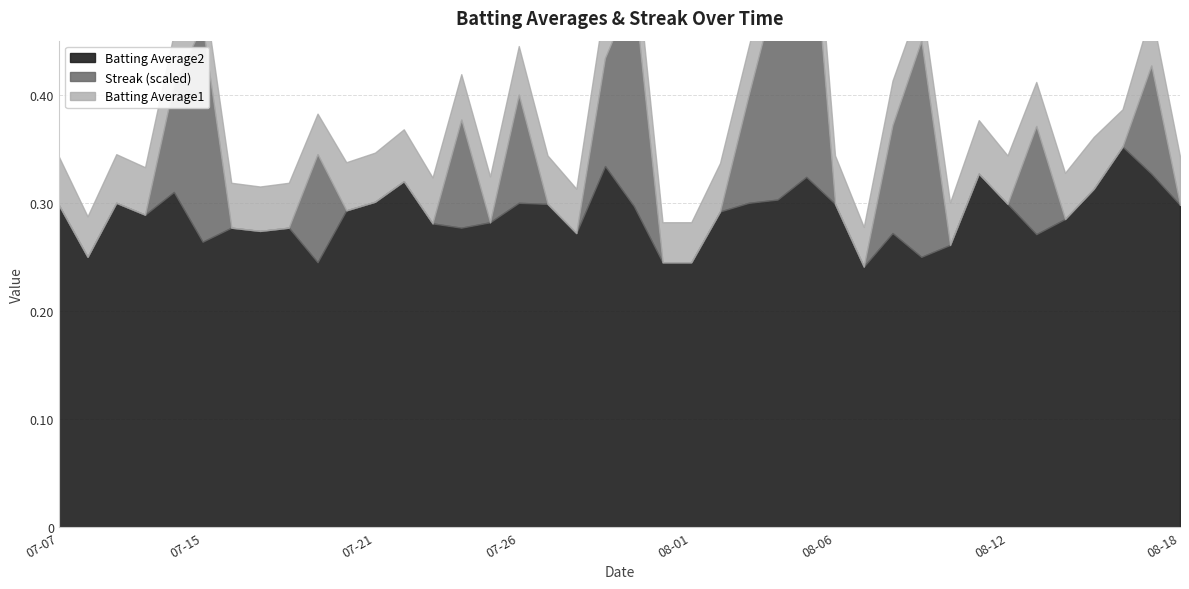

Which series changed the most between 2010-08-09 and 2010-08-15?

Streak